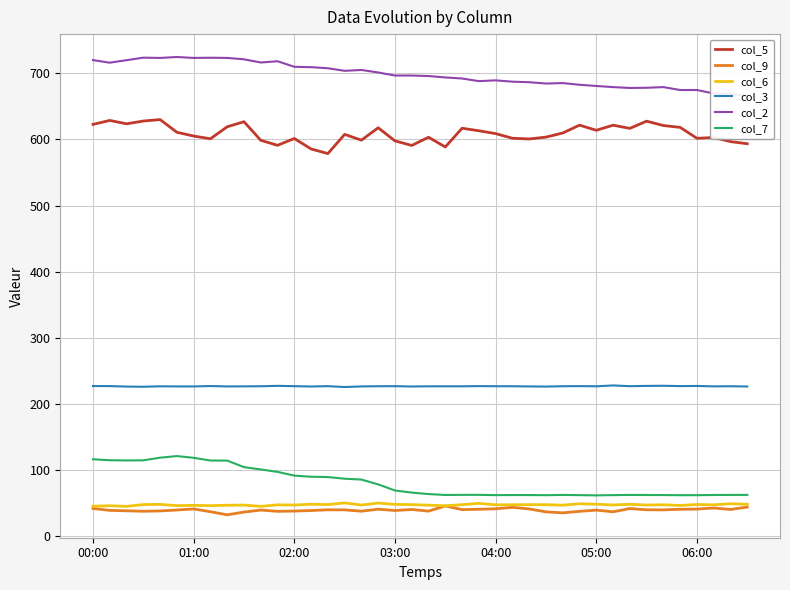

Count the number of categories in the chart.

40